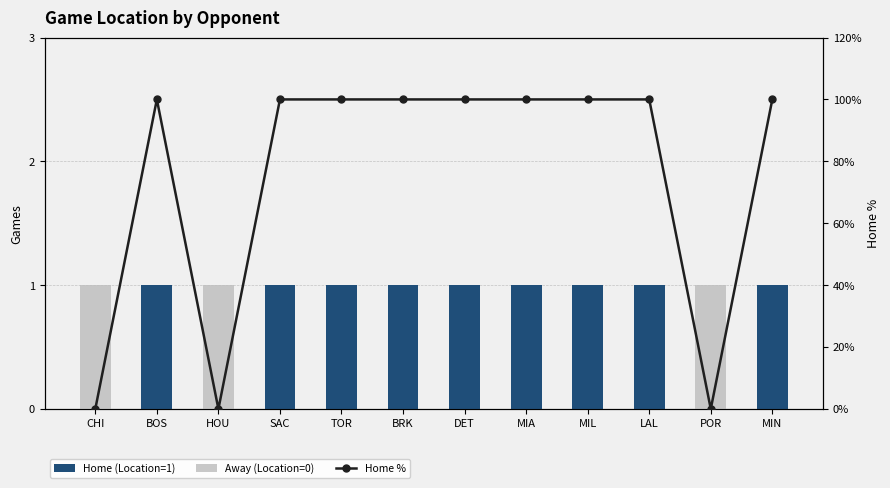

What position from the right is CHI?

12